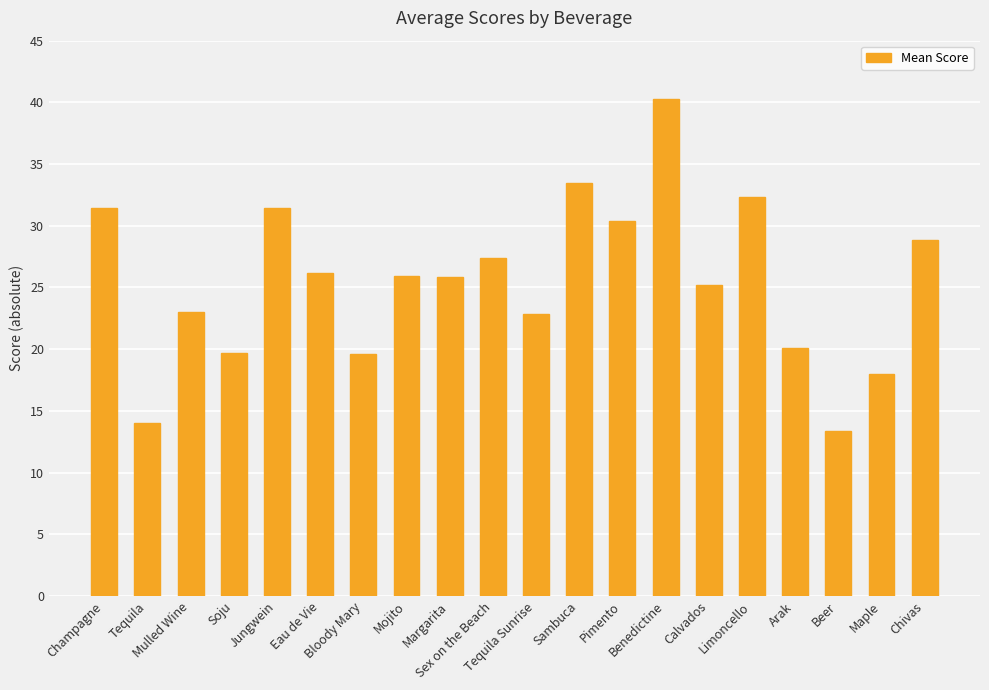

What position from the left is Beer?

18